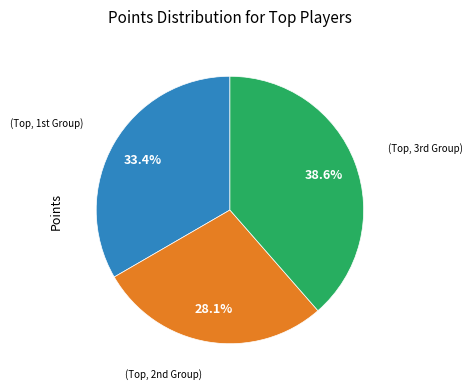

How many segments does this pie chart have?

3